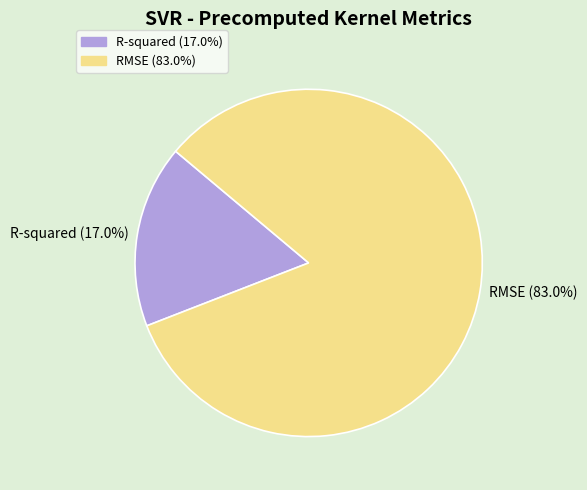

What is the largest slice in the pie chart?

RMSE